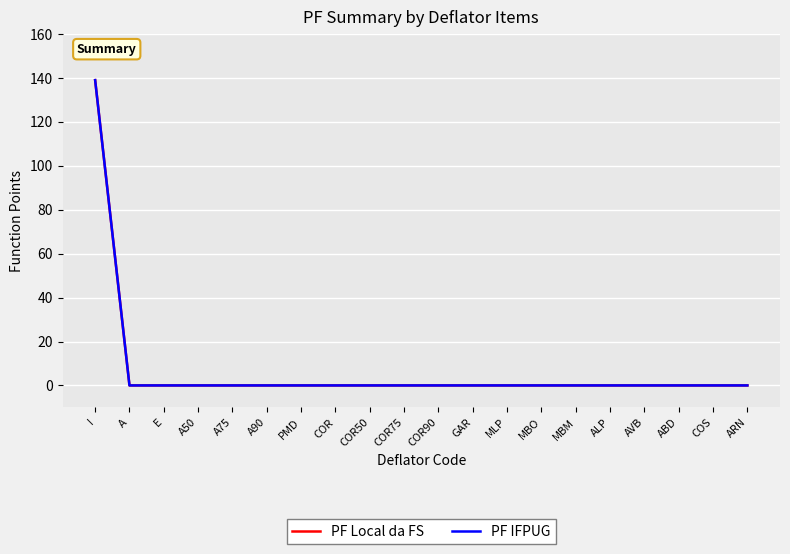

How many lines are shown in the chart?

2